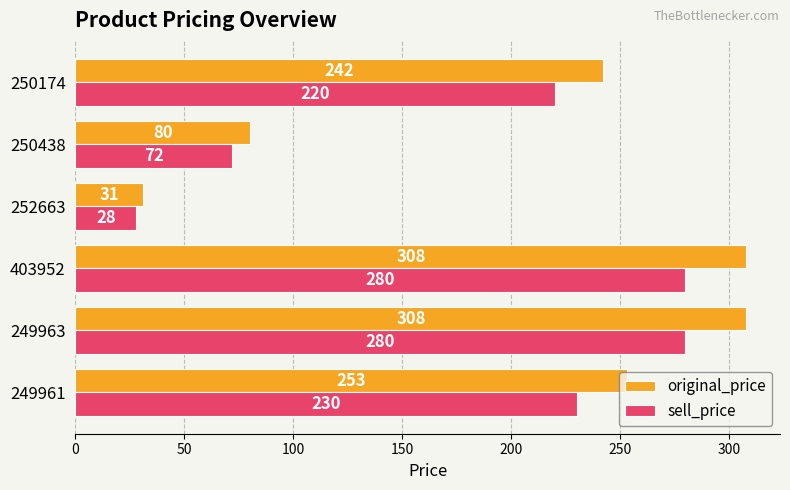

How many distinct data groups are displayed?

2